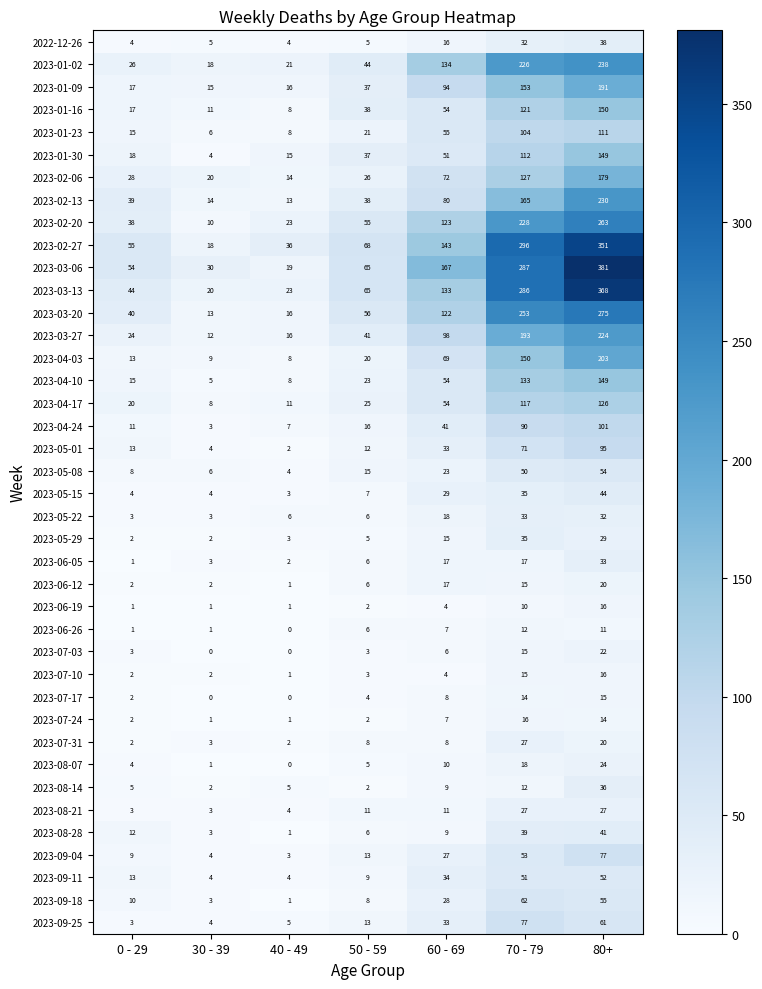

Is it true that 2023-08-21 equals 11 at 80+?

False